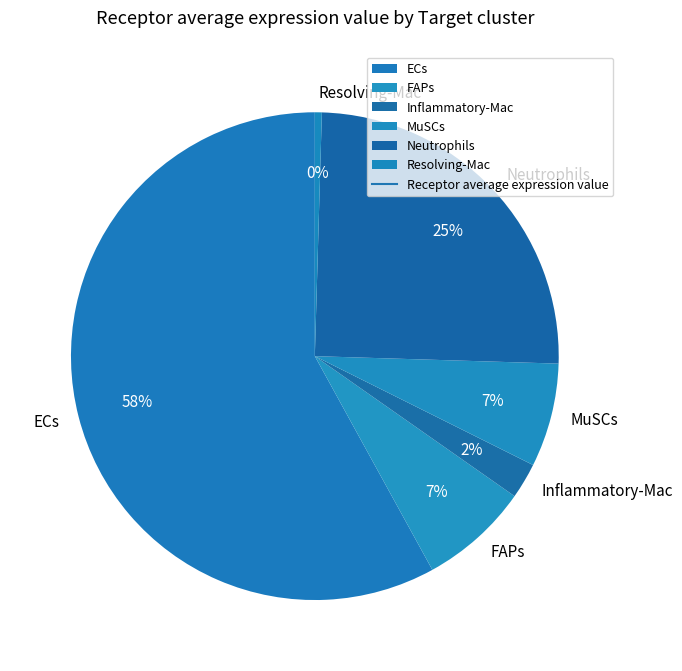

What is the largest slice in the pie chart?

ECs